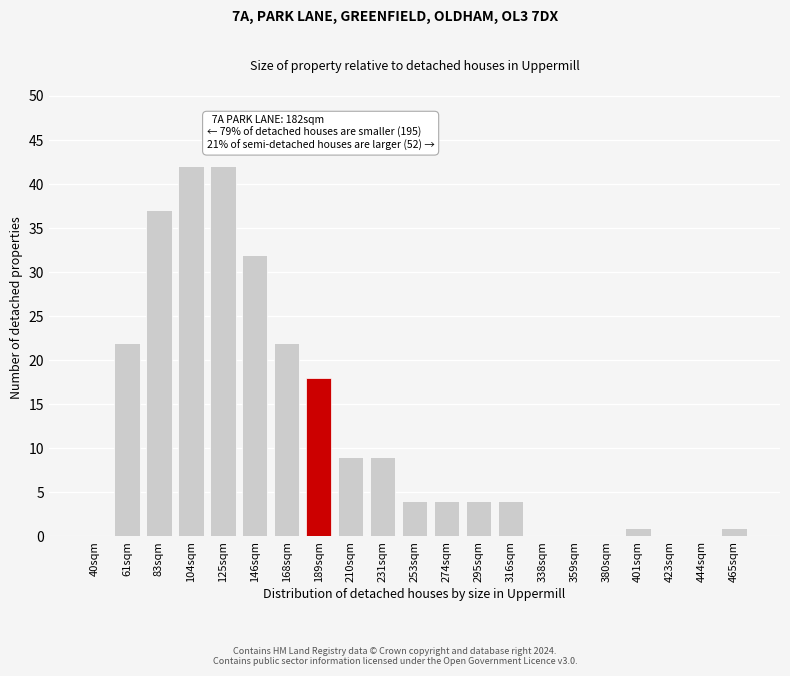

Reading left to right, transcribe all the data shown in this chart.

40sqm=0	61sqm=22	83sqm=37	104sqm=42	125sqm=42	146sqm=32	168sqm=22	189sqm=18	210sqm=9	231sqm=9	253sqm=4	274sqm=4	295sqm=4	316sqm=4	338sqm=0	359sqm=0	380sqm=0	401sqm=1	423sqm=0	444sqm=0	465sqm=1